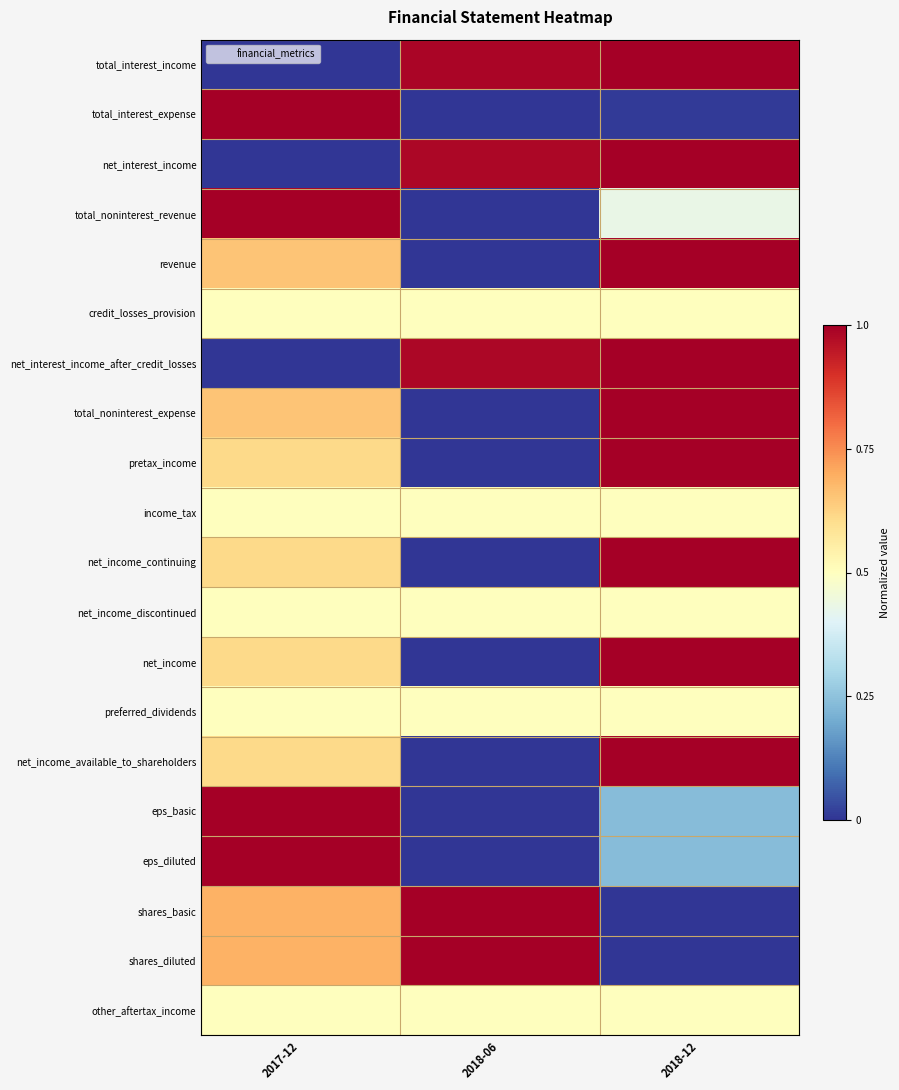

At which category is the sum across all series the highest?

2018-12